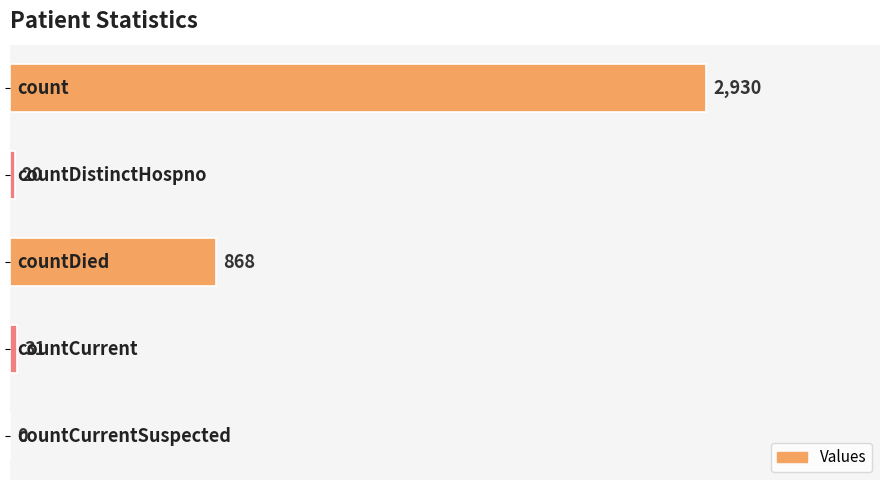

Count the number of categories in the chart.

5